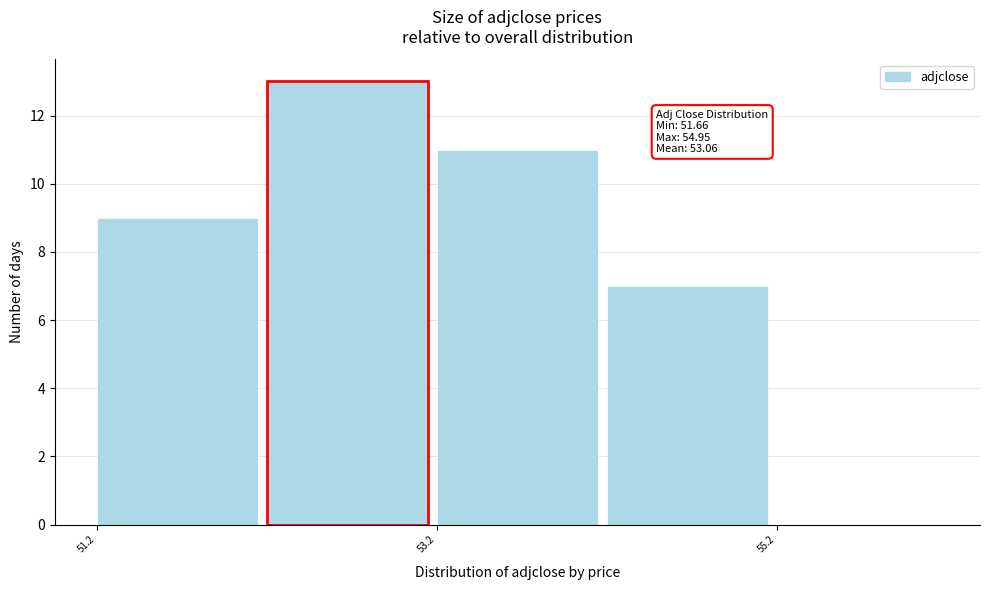

Which range on the x-axis has the tallest bar?

52.2 to 53.2